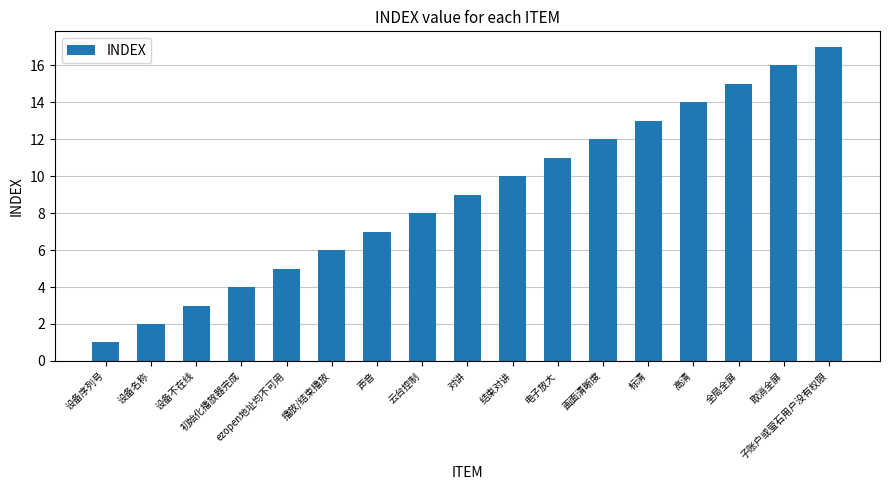

How many distinct data groups are displayed?

1